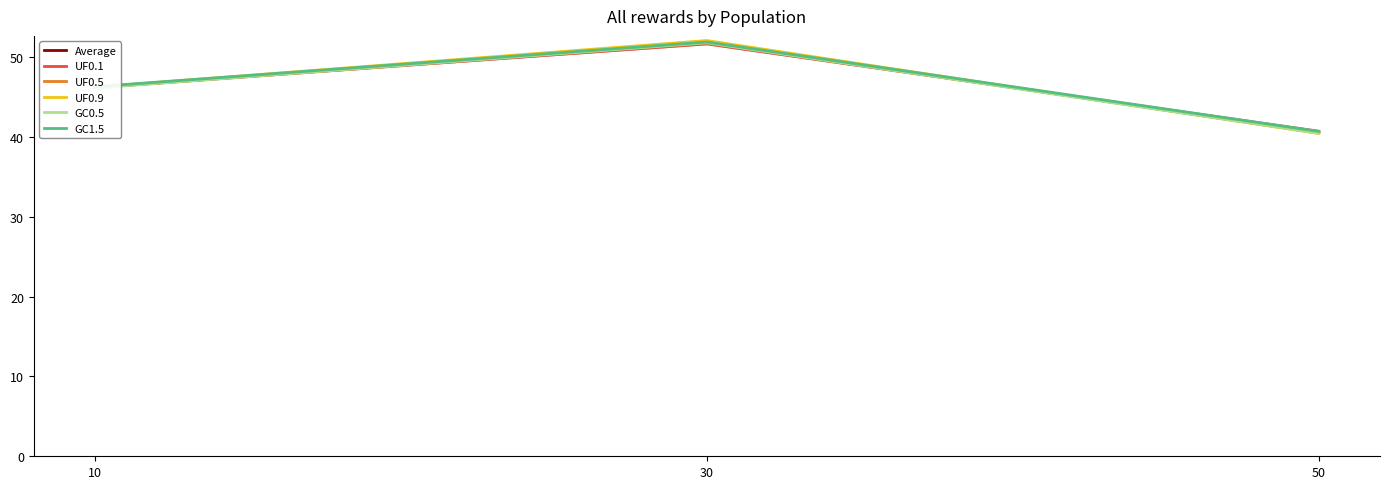

How many lines are shown in the chart?

6